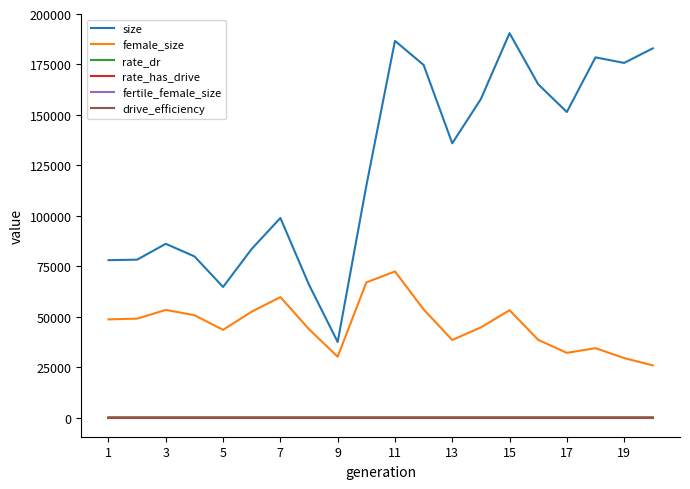

What is the greatest value displayed?

190490.0